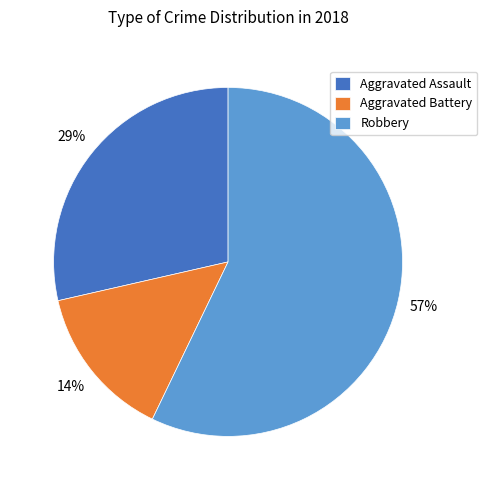

Does any single category account for the majority?

Yes